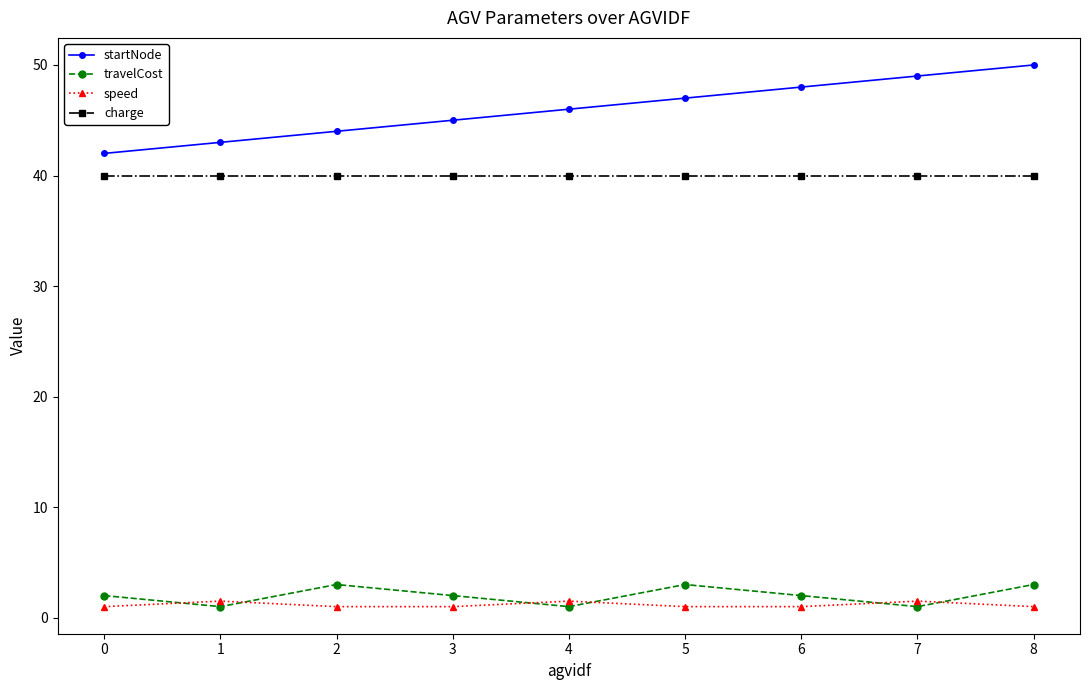

How many lines are shown in the chart?

4